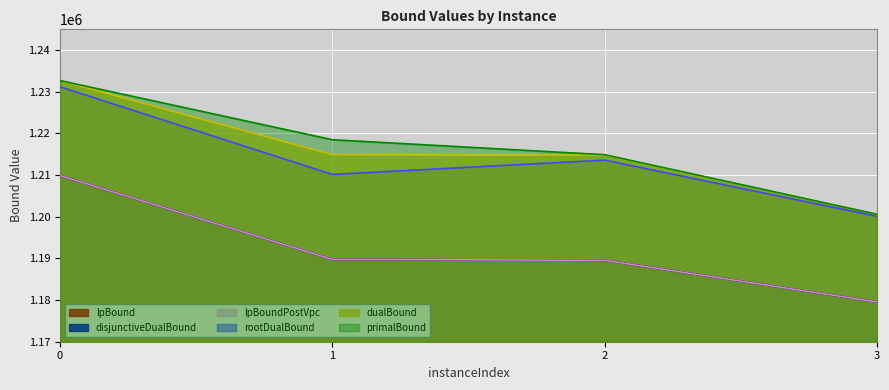

True or false: dualBound has a value of 1200600.0 at 3.

True